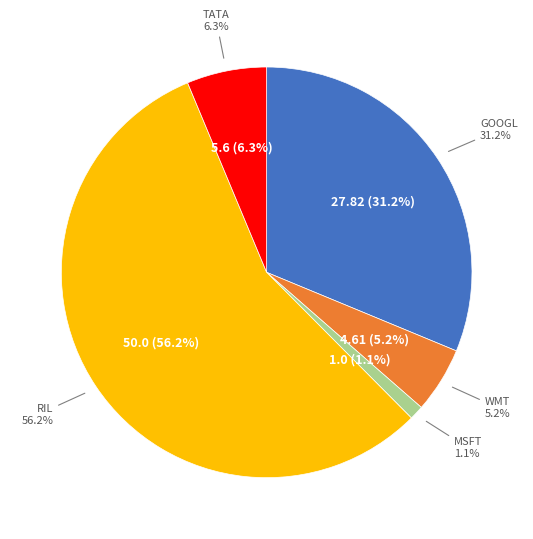

How many segments does this pie chart have?

5